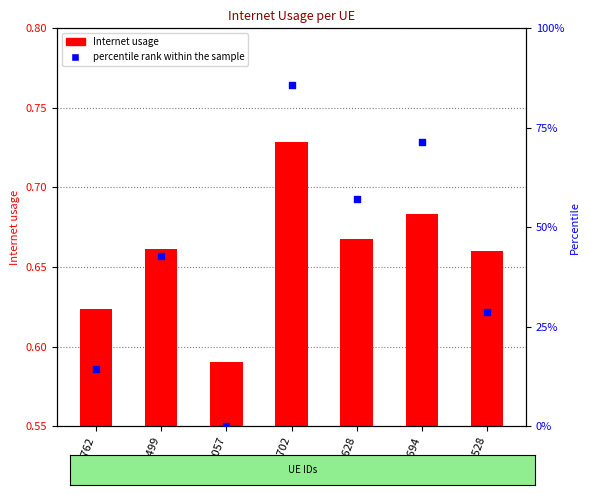

Which series has the widest spread of Y values?

percentile rank within the sample